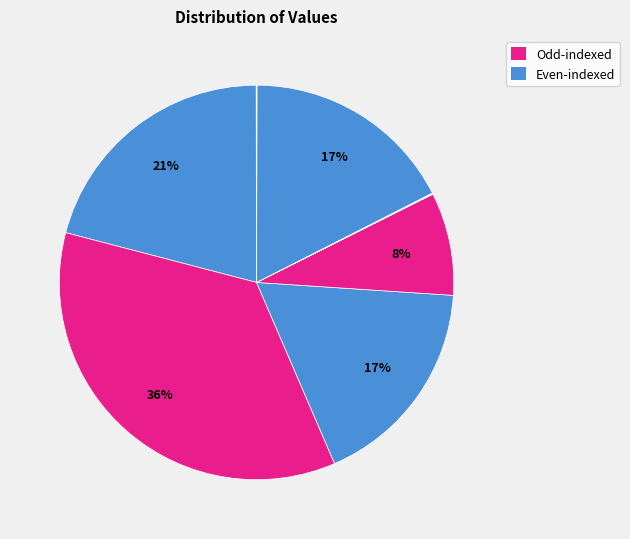

How many segments does this pie chart have?

12